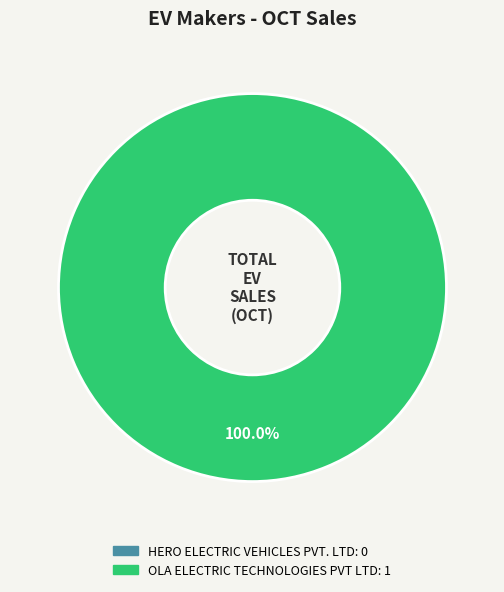

What is the majority slice?

OLA ELECTRIC TECHNOLOGIES PVT LTD